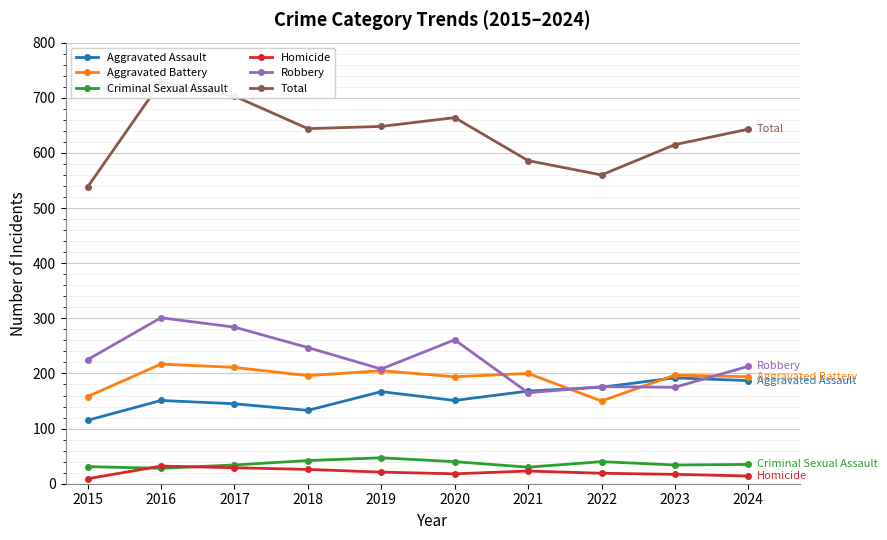

How many times do Aggravated Battery and Aggravated Assault cross each other?

2